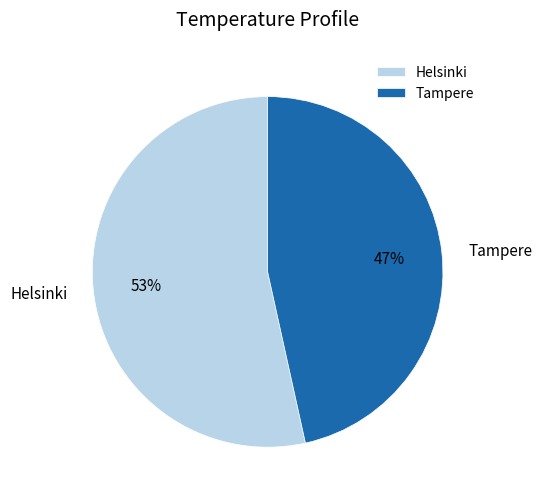

Does any single category account for the majority?

Yes